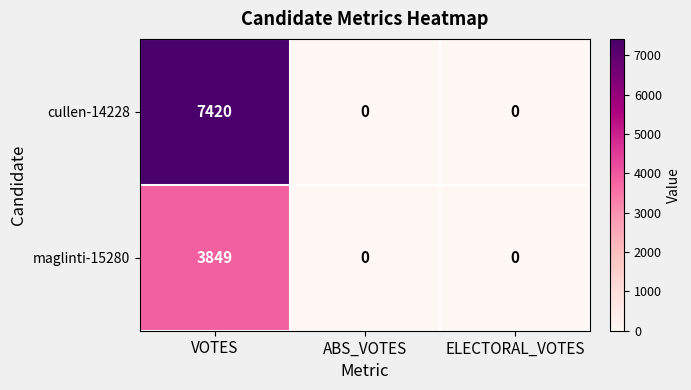

Rank the series by their maximum value, from lowest to highest.

maglinti-15280, cullen-14228